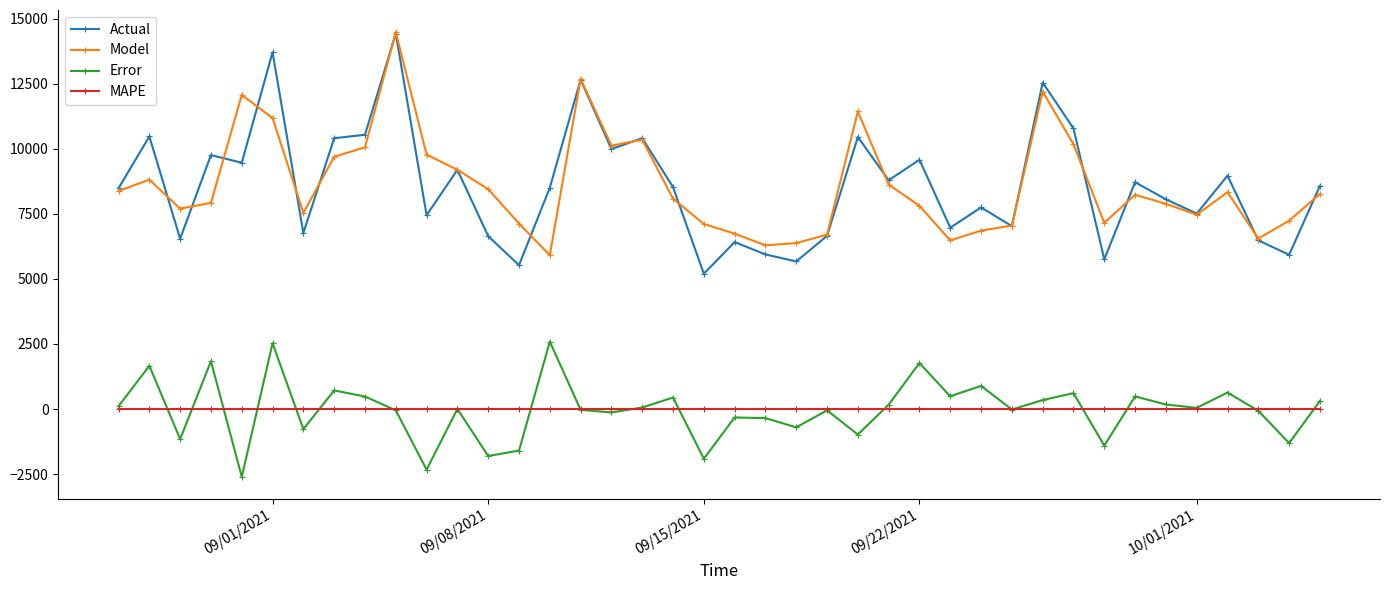

Which series has the largest range (max minus min)?

Actual